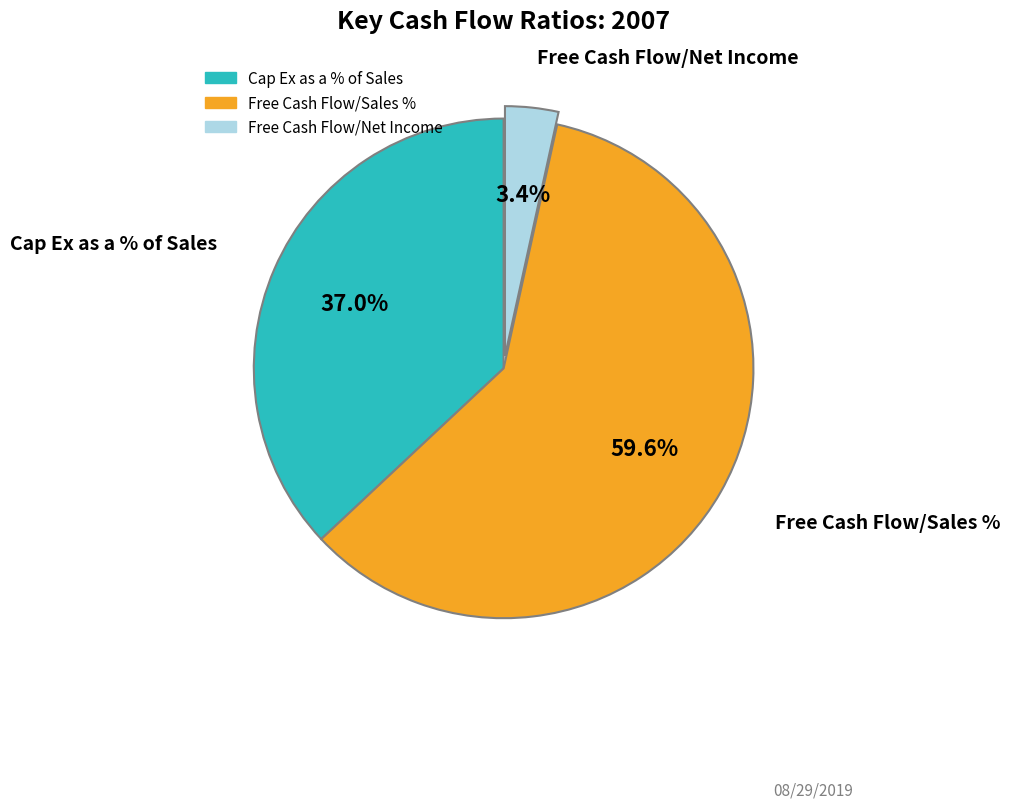

What percentage do Free Cash Flow/Sales % and Free Cash Flow/Net Income together represent?

63.0%